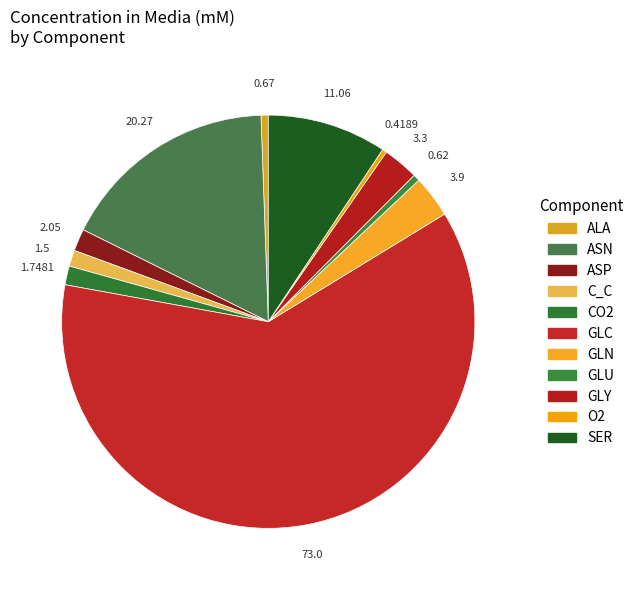

What percentage is NOT represented by ASN?

82.9%